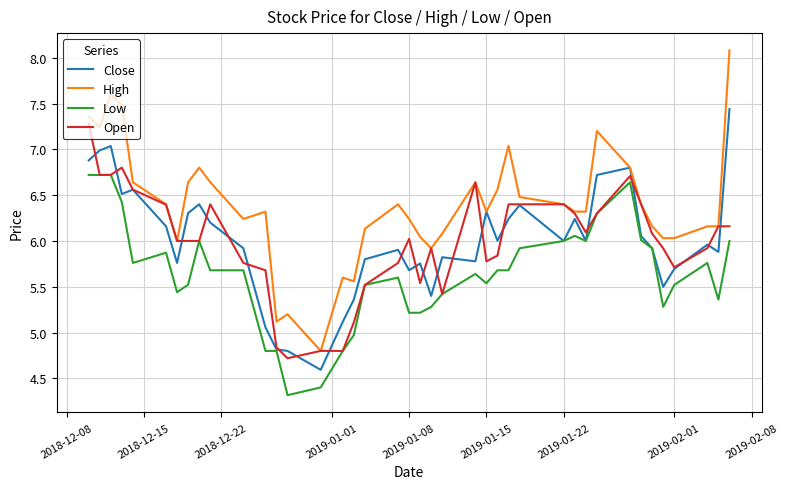

Which series has the widest spread of values?

High